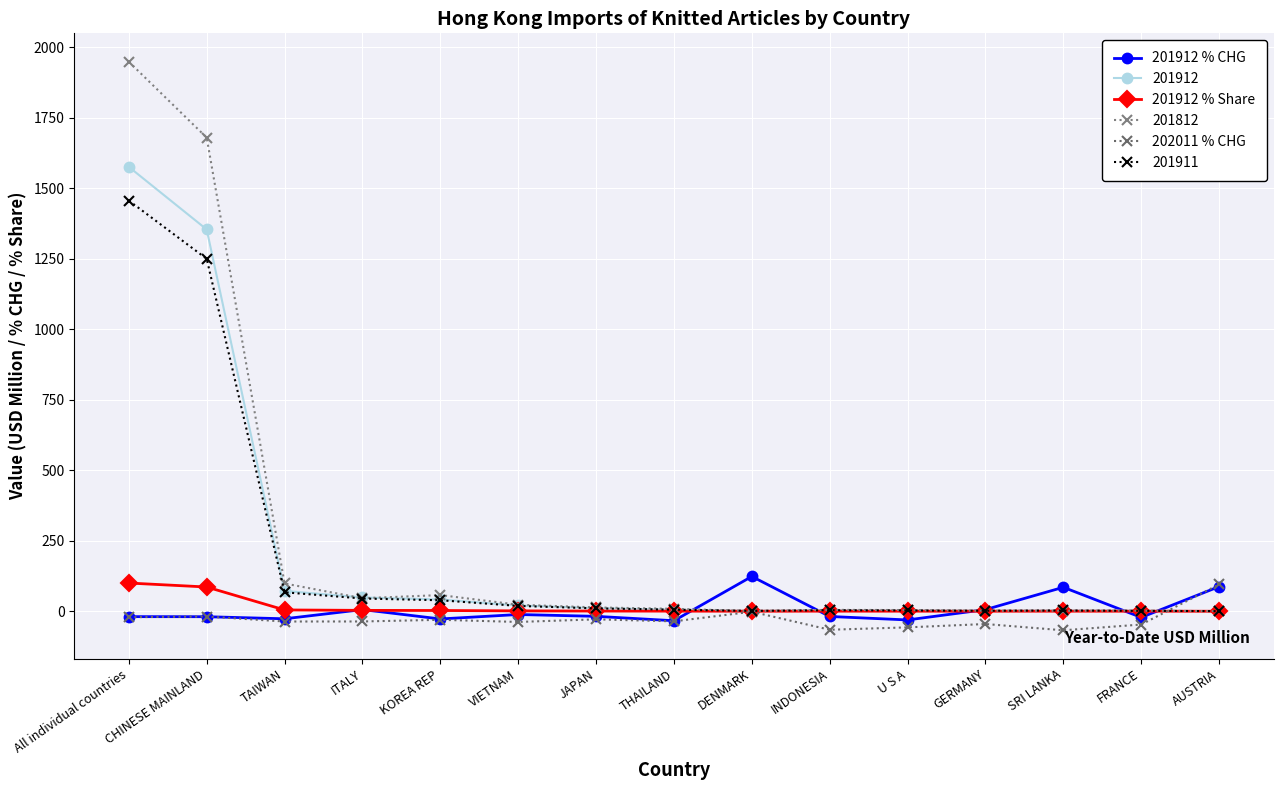

In 202011 % CHG, how many points are higher than both neighbors (excluding endpoints)?

5